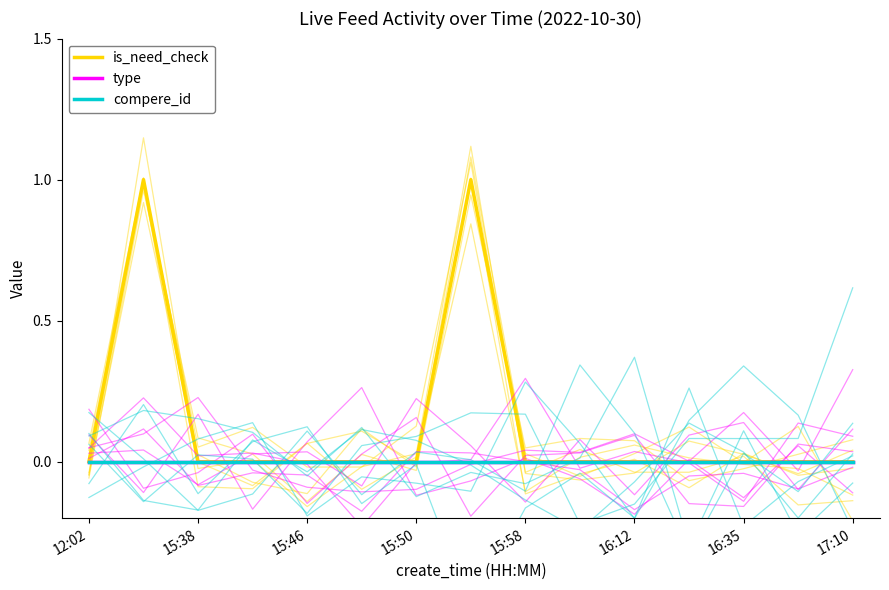

True or false: is_need_check has a value of 0 at 13.

True